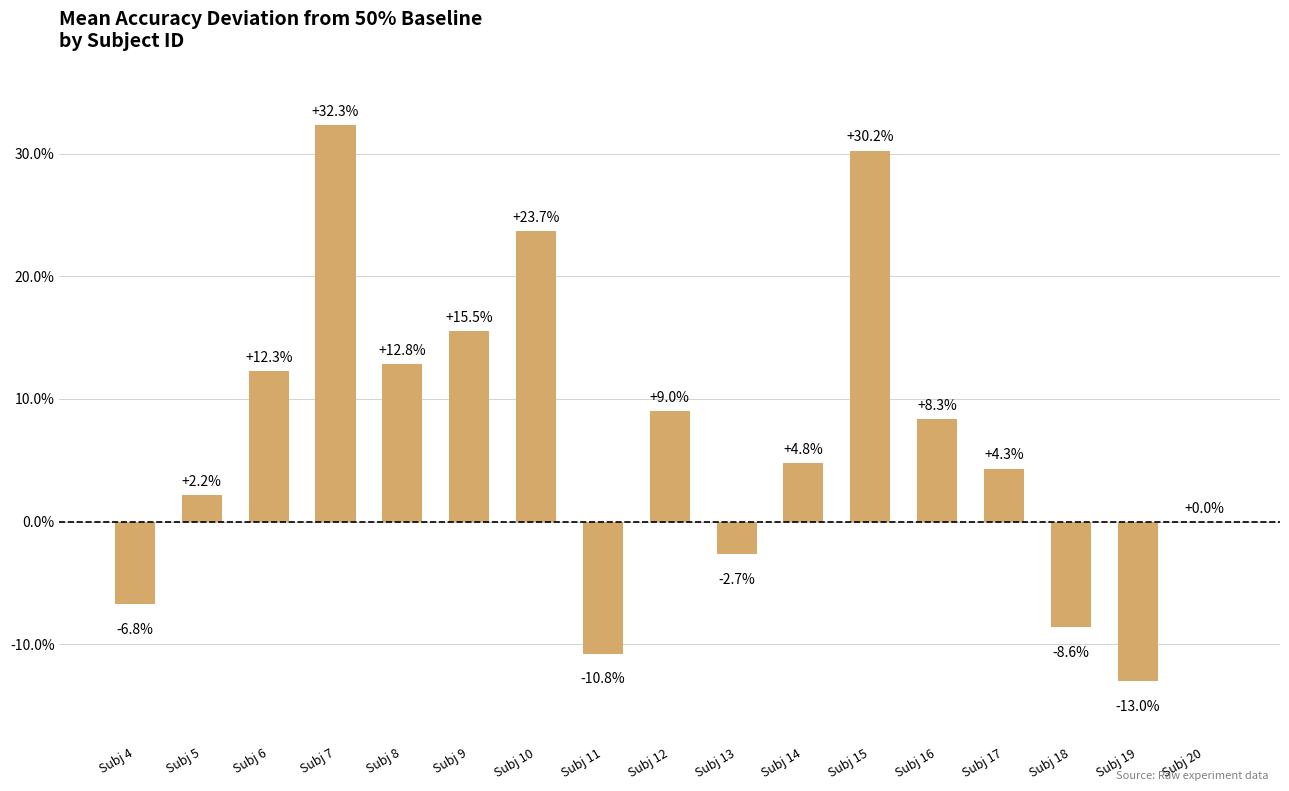

What is the sum of all values?

113.7